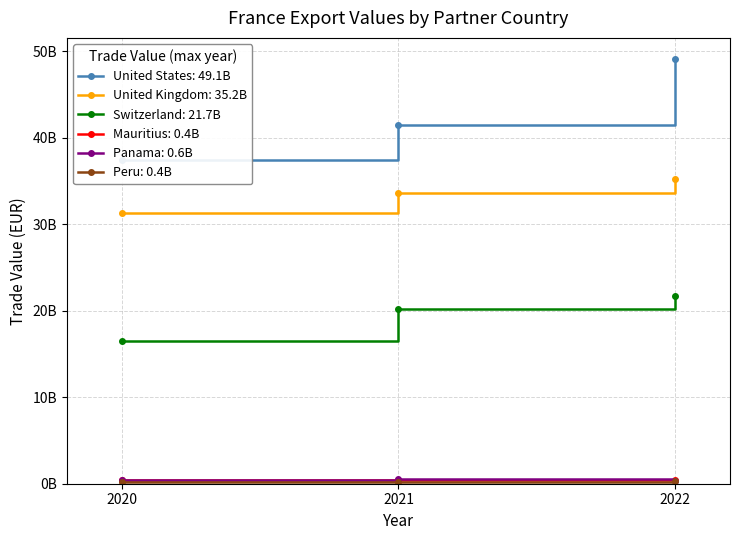

What is the value of the Mauritius point at the 2nd from the left?

386869602